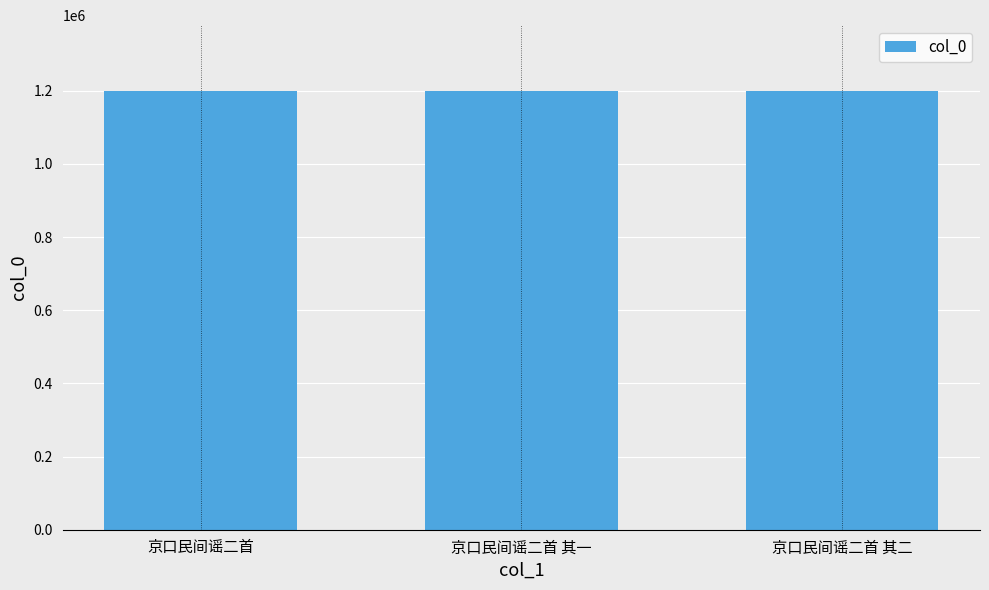

What is the maximum value shown in the chart?

1199552